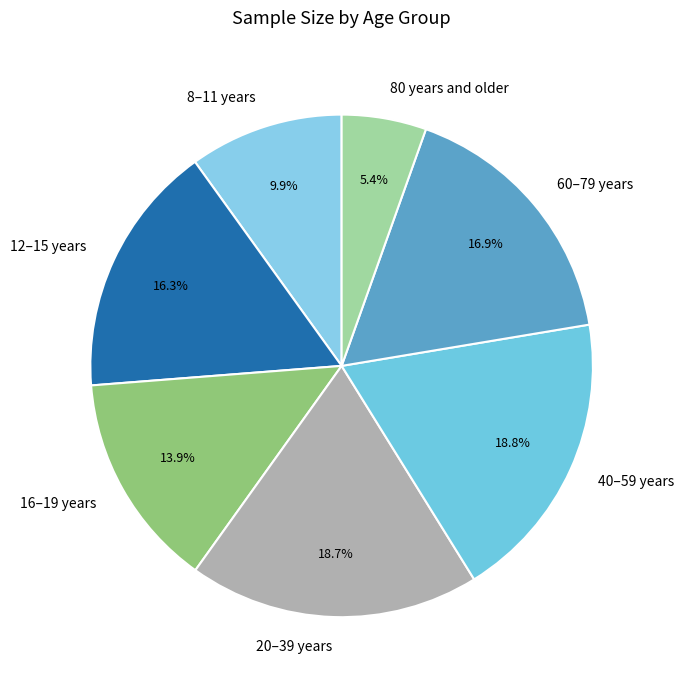

To the nearest percent, what is the difference between the 20–39 years and 8–11 years slice percentages?

9%